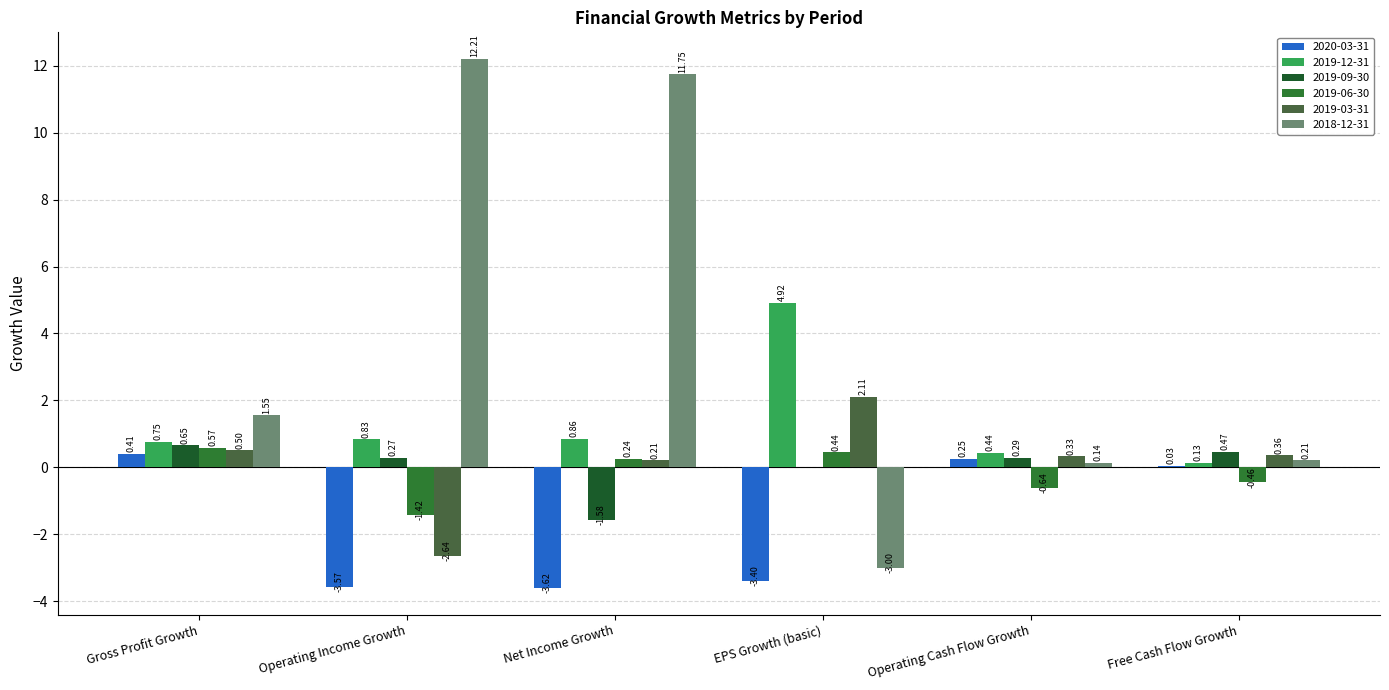

What are all the series names shown in the legend?

2020-03-31, 2019-12-31, 2019-09-30, 2019-06-30, 2019-03-31, 2018-12-31